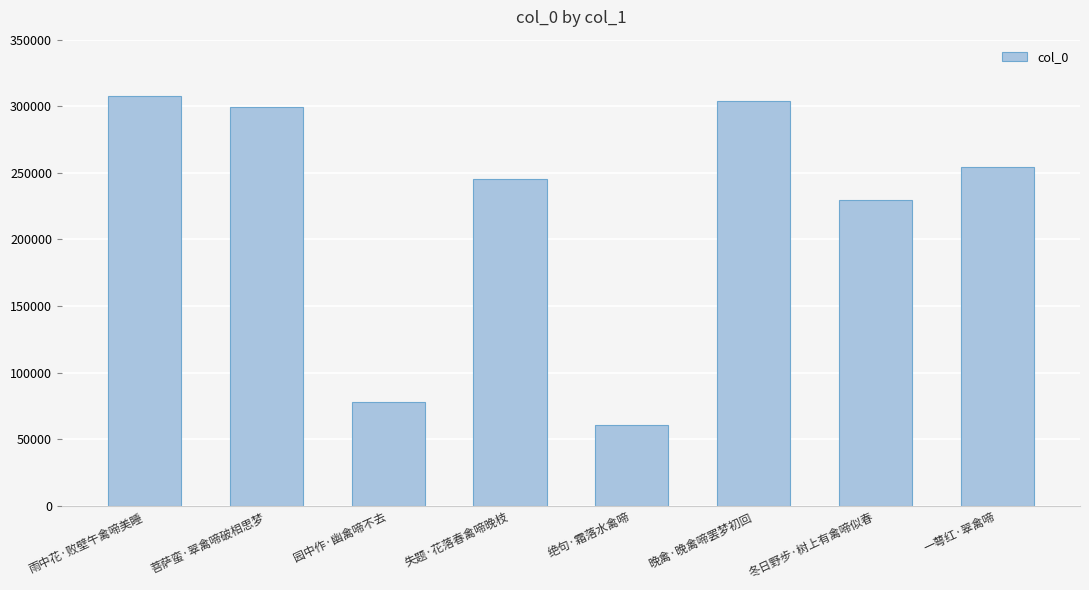

The value at 冬日野步·树上有禽啼似春 is 229513. True or false?

True